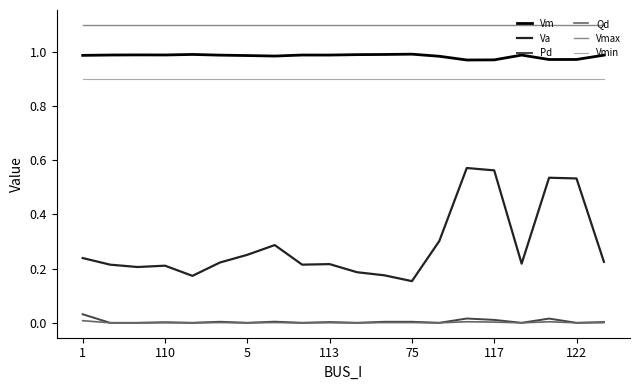

How many Vm values are between 0 and 1?

20